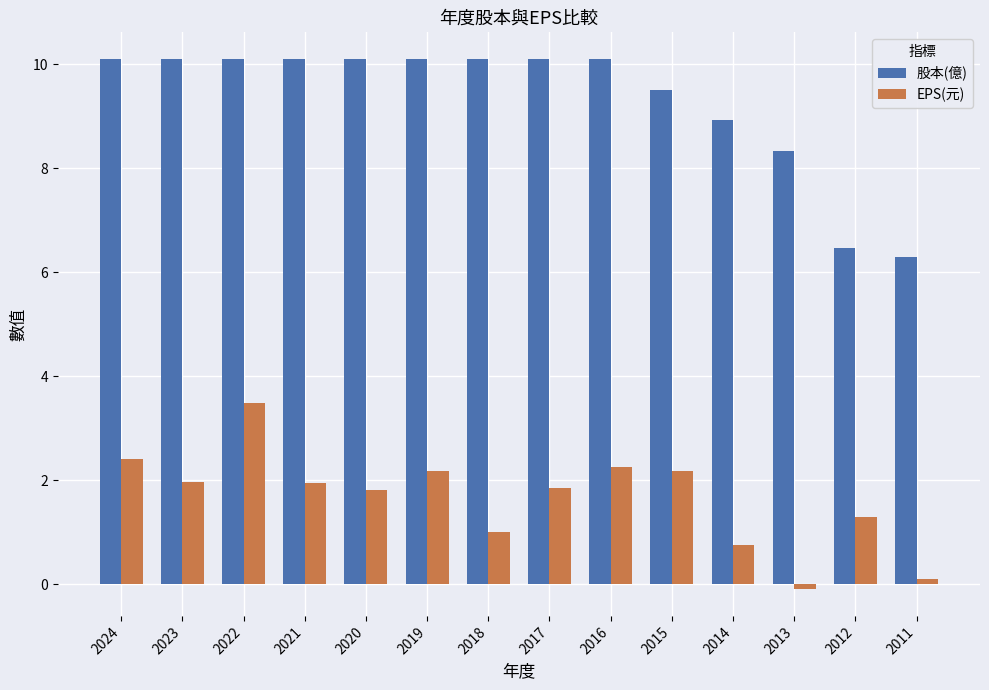

Which series has the largest range (max minus min)?

股本(億)